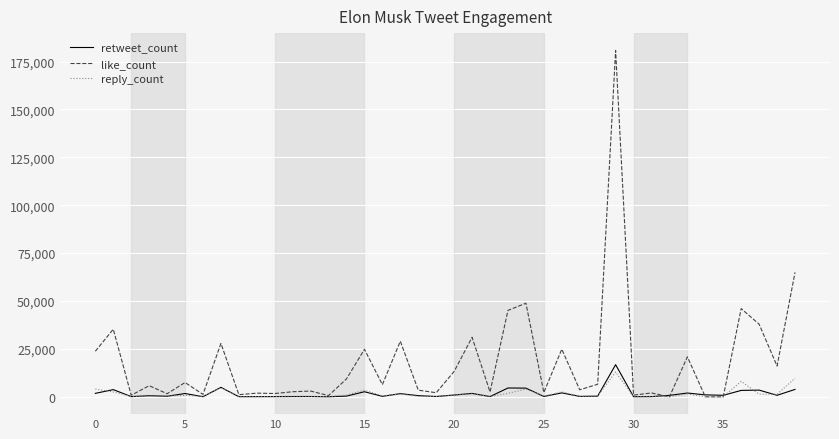

What is the greatest value displayed?

180808